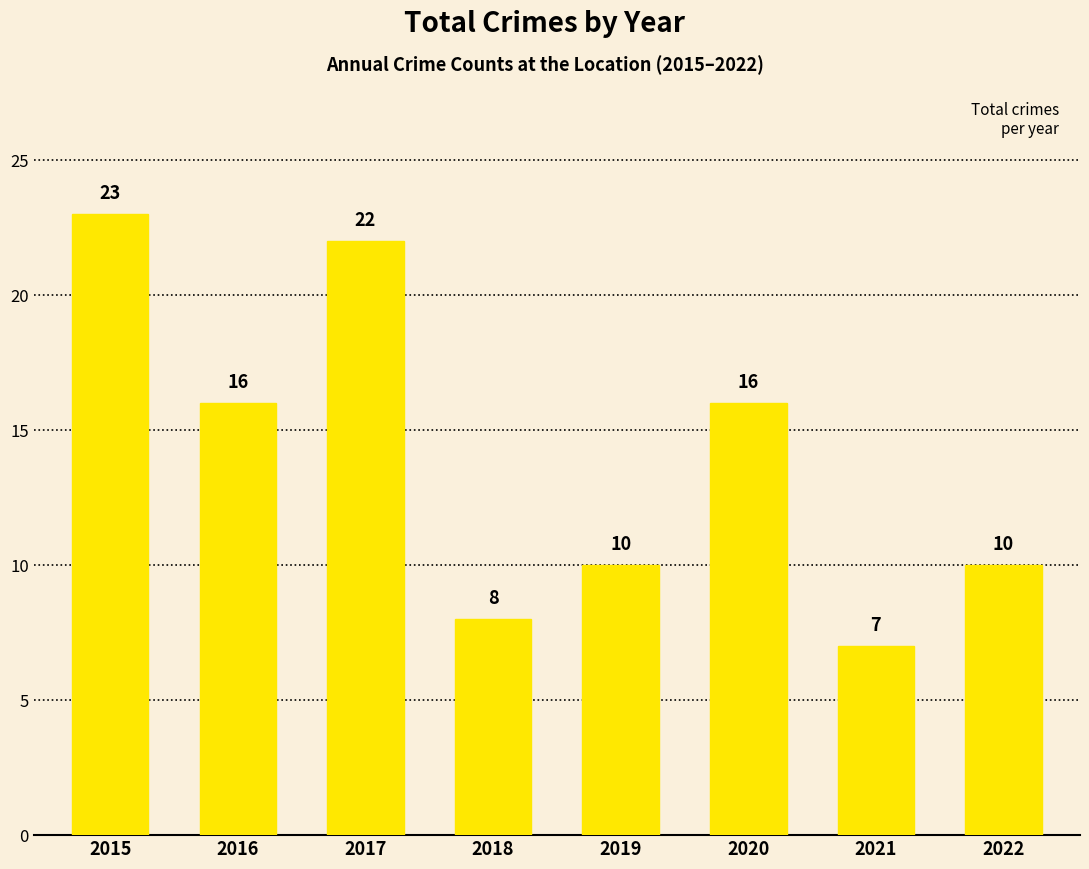

Reading left to right, extract all data points from this chart.

2015=23	2016=16	2017=22	2018=8	2019=10	2020=16	2021=7	2022=10